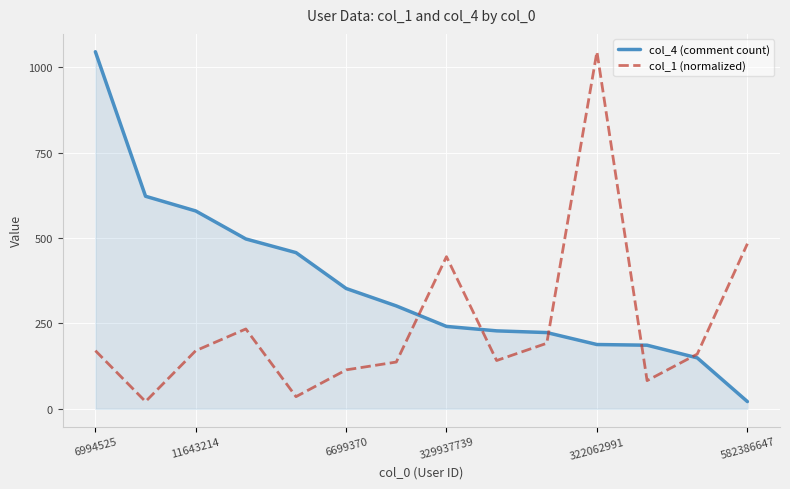

What are all the series names shown in the legend?

col_4 (comment count), col_1 (normalized)